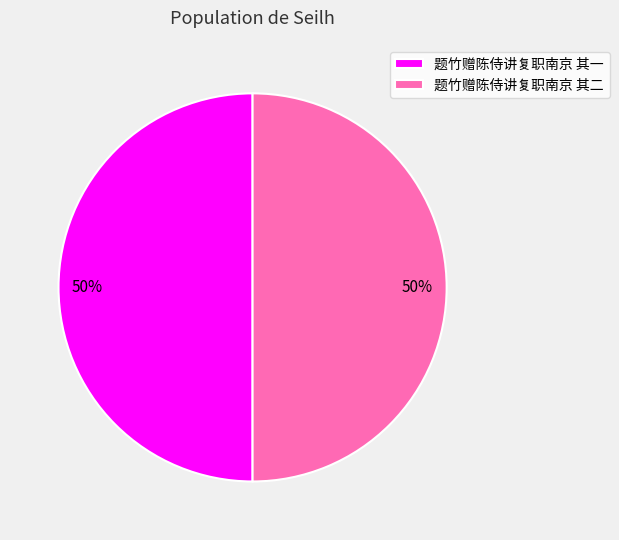

What is the ratio of the value at 题竹赠陈侍讲复职南京 其二 to the value at 题竹赠陈侍讲复职南京 其一?

1.0